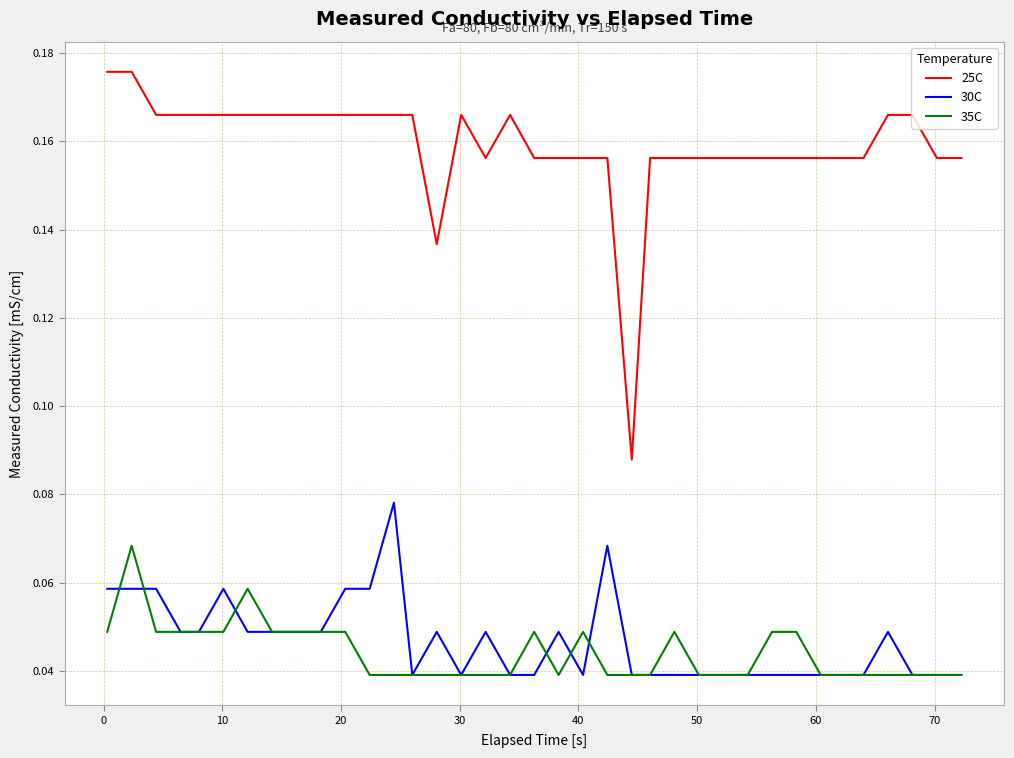

Which series has the largest total across all categories?

25C